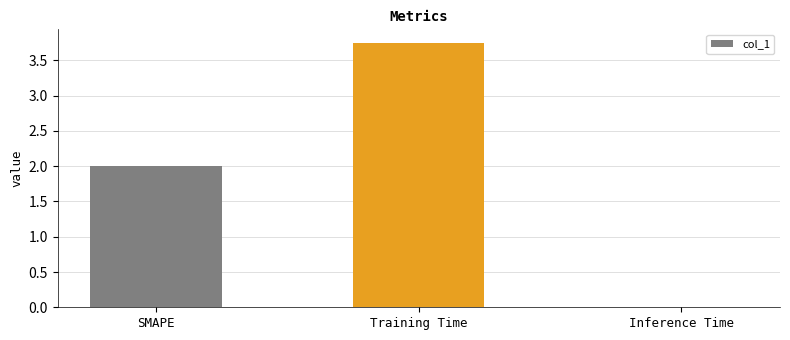

Which has a higher value, Inference Time or SMAPE?

SMAPE